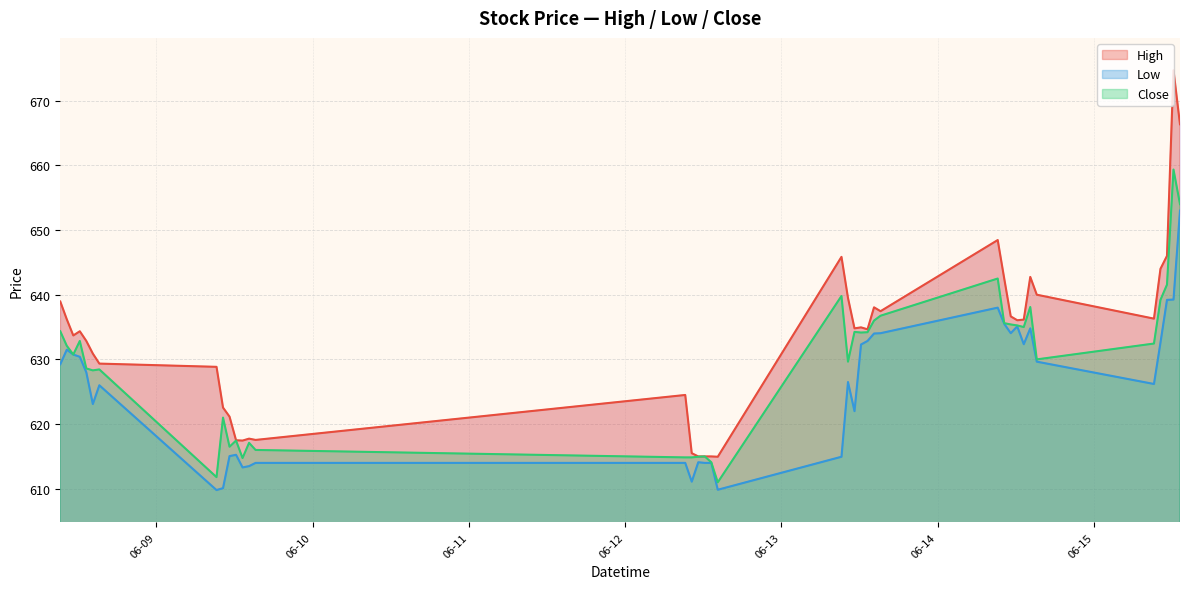

What is the total value across all series at 2023-06-15 10:15?

1915.8